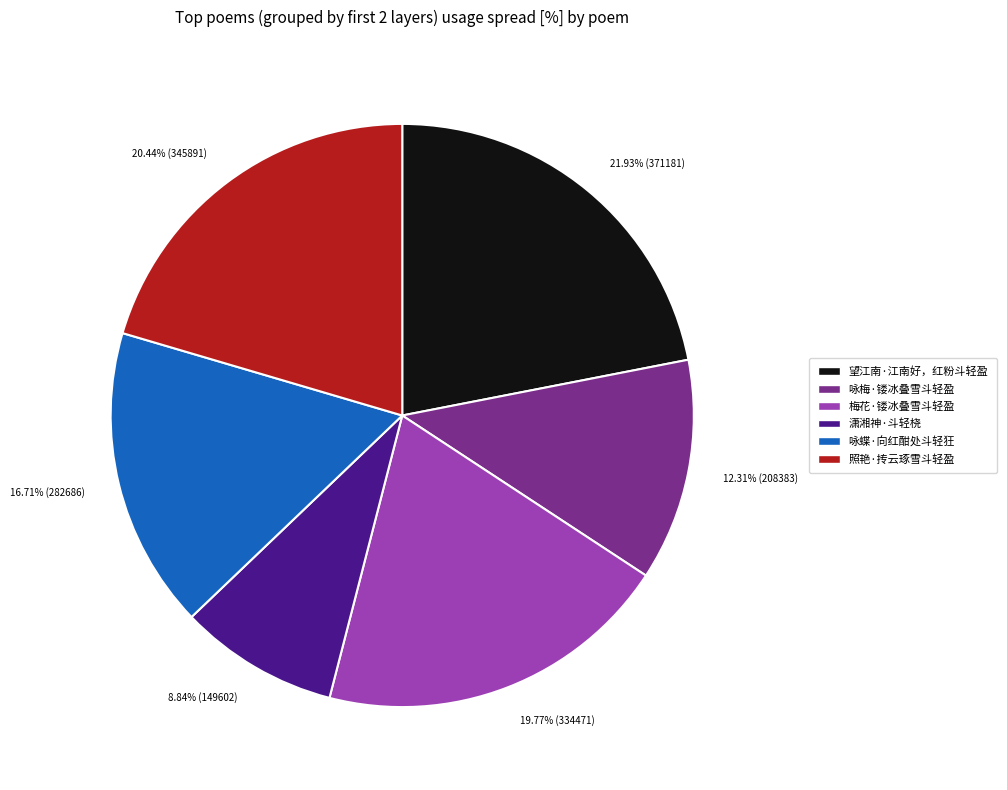

Is 潇湘神·斗轻桡 the majority of the pie?

No